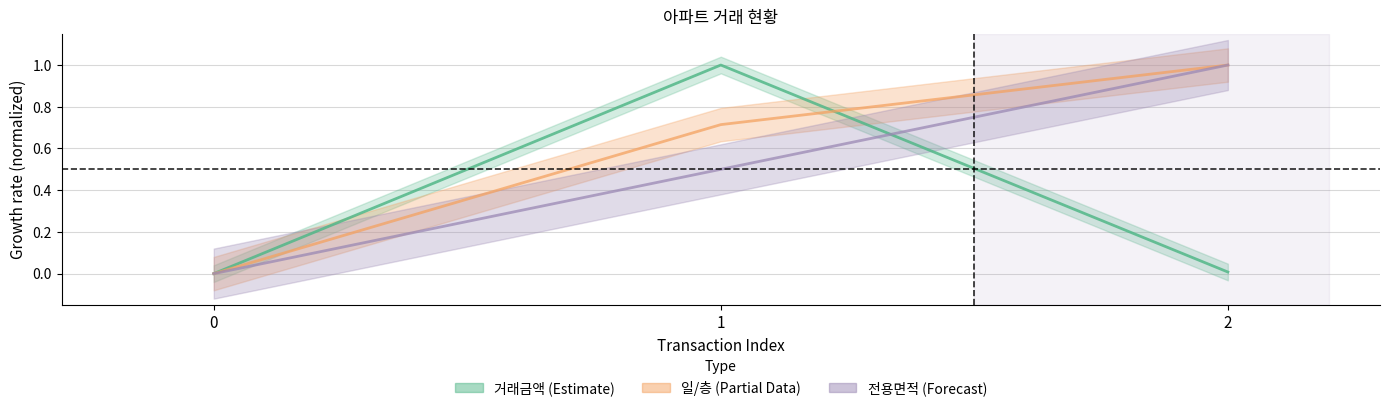

How many 층 values are between 0 and 1?

3